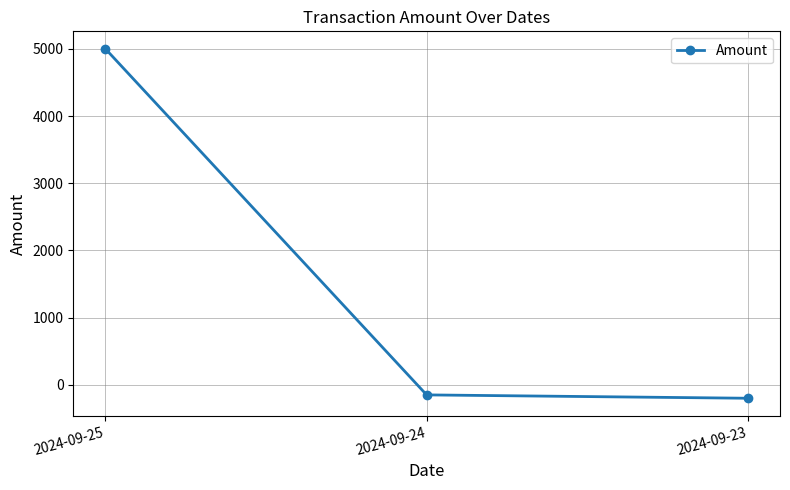

What is the difference between the maximum and minimum values?

5200